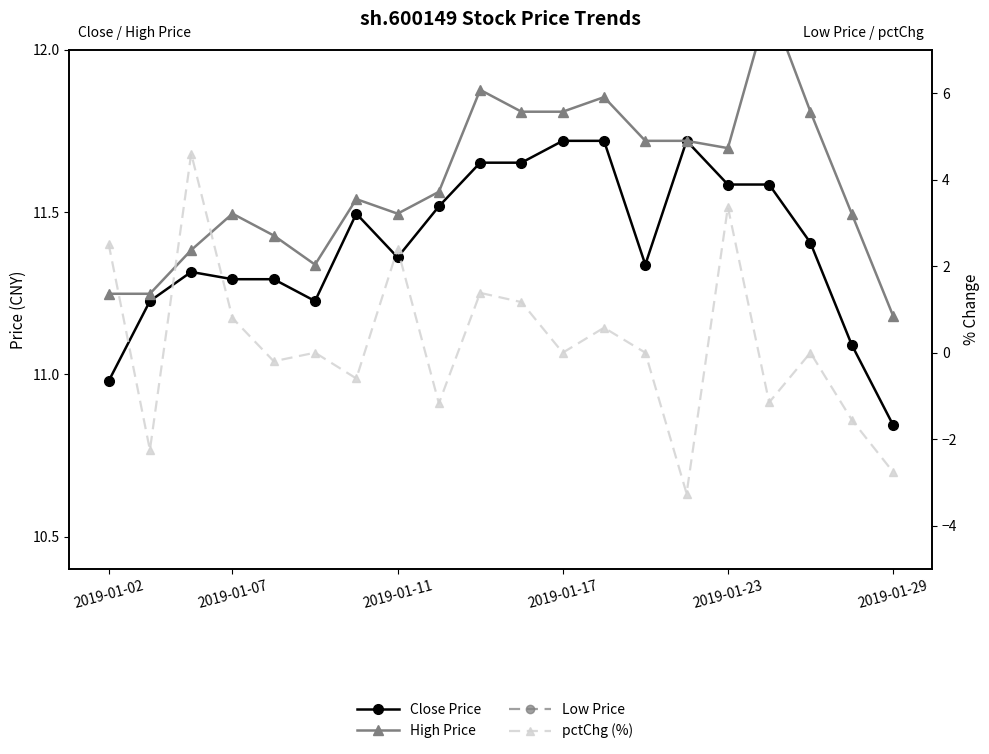

Where is Low Price nearest to the value 11?

2019-01-29